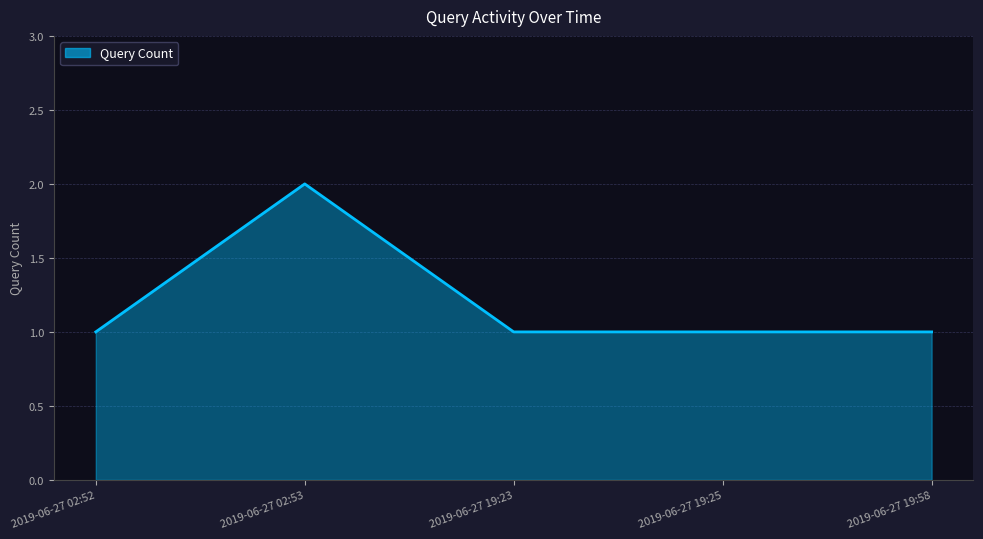

What is the greatest value displayed?

2